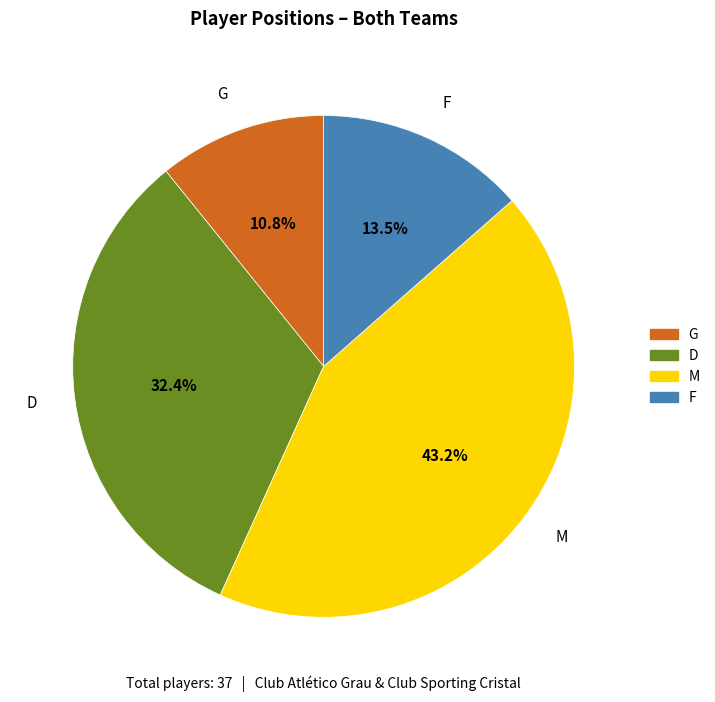

Which slice is the largest?

M